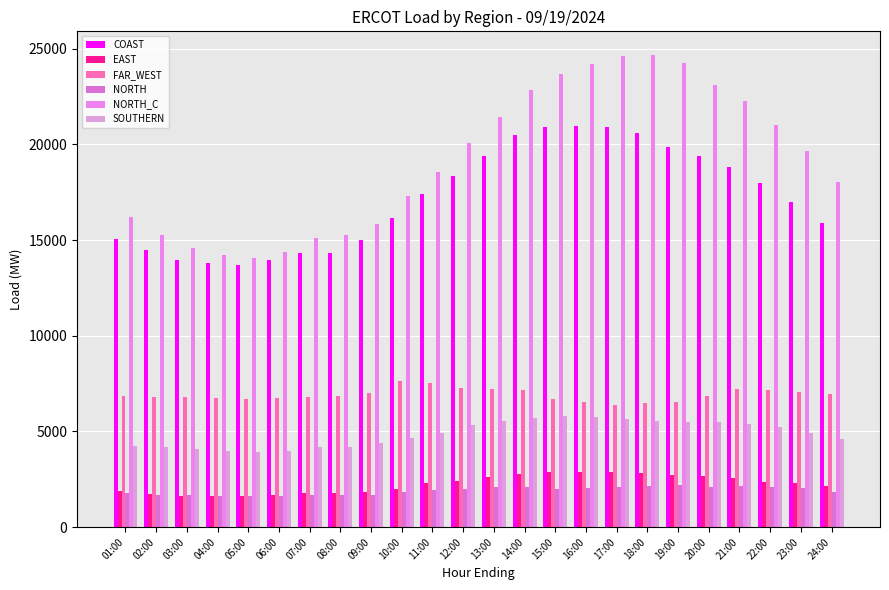

The NORTH series shows 2076.4 at 14:00. True or false?

True